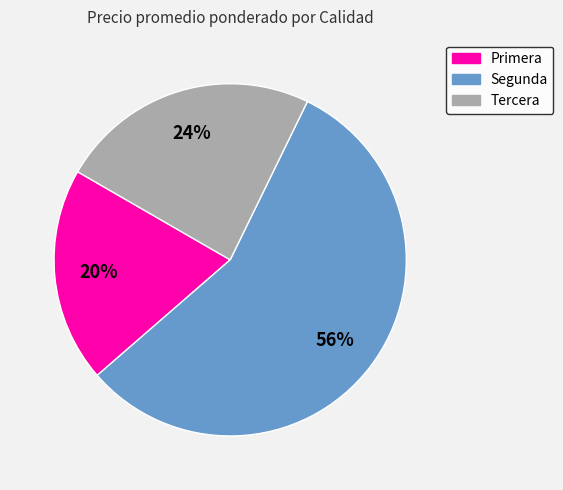

True or false: Segunda accounts for 56% of the total.

True